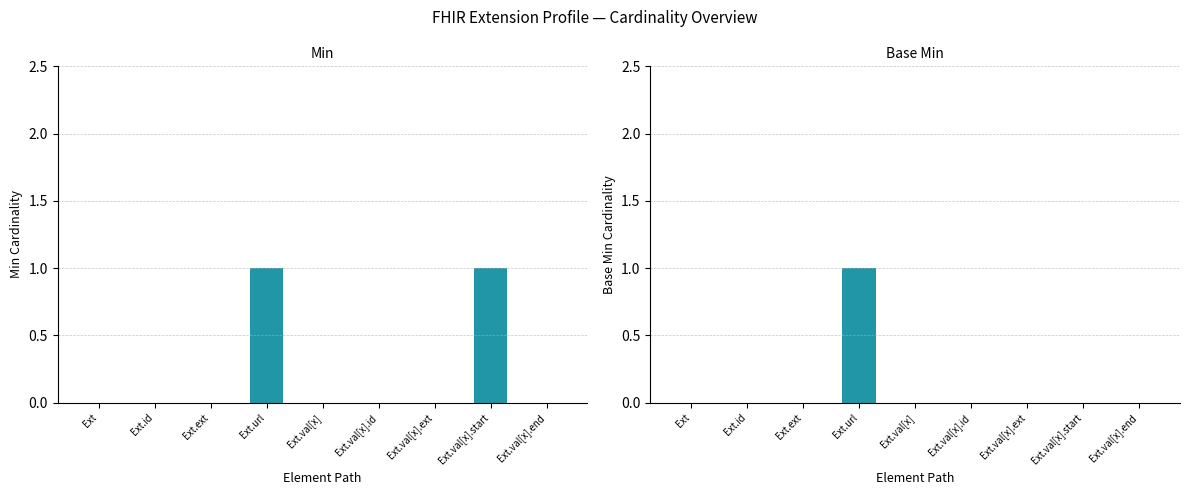

List the series in order of their peak value, highest first.

Min, Base Min